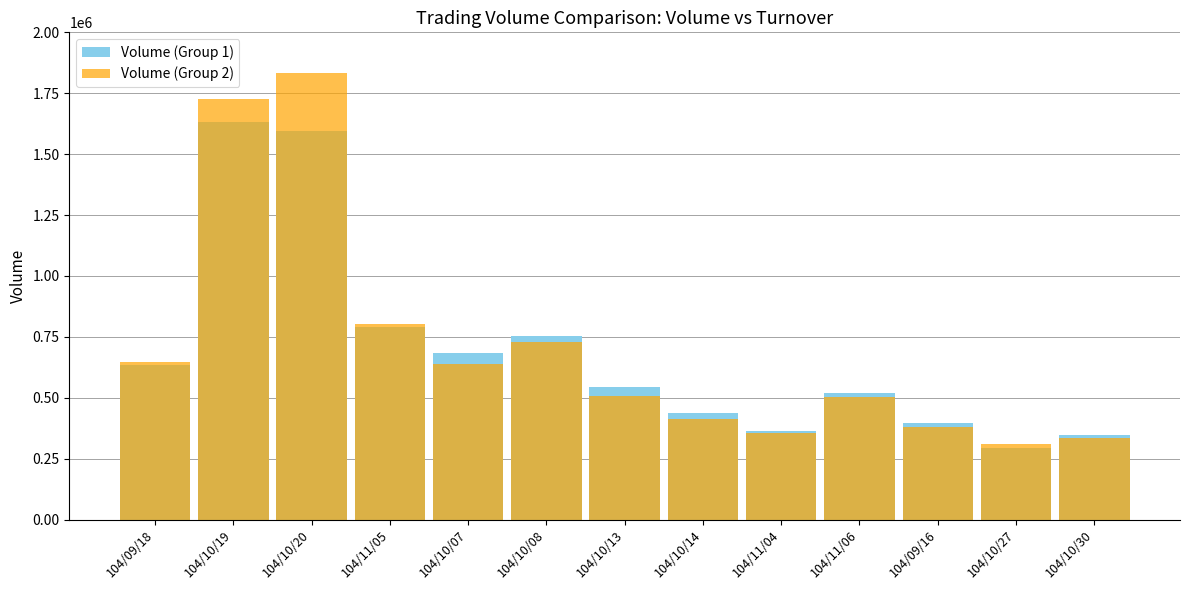

What is the minimum value for Volume (Group 2)?

310600